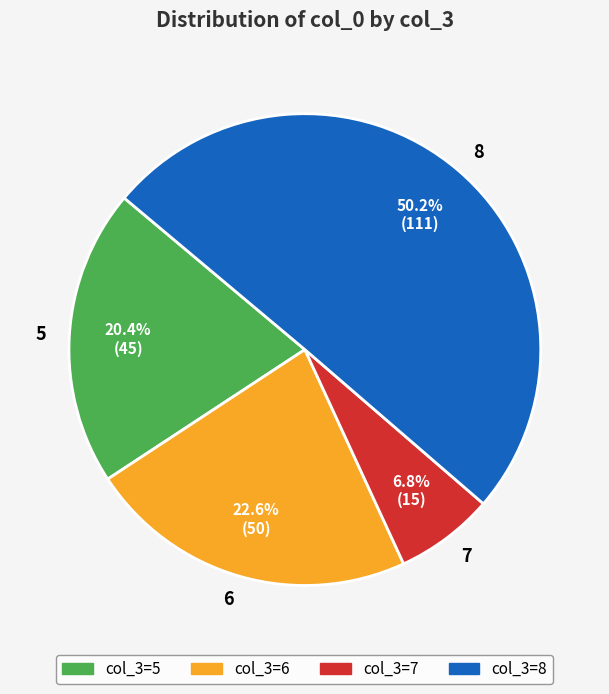

How many segments does this pie chart have?

4